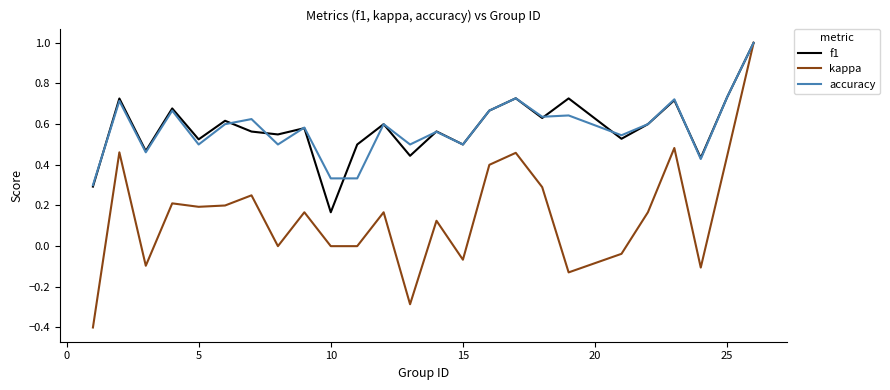

True or false: accuracy and f1 intersect in this chart.

True